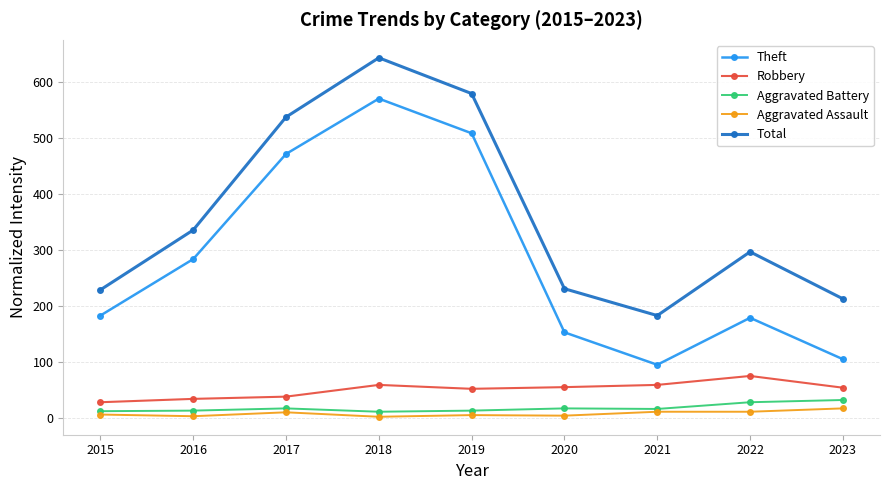

True or false: Aggravated Battery and Total intersect in this chart.

False